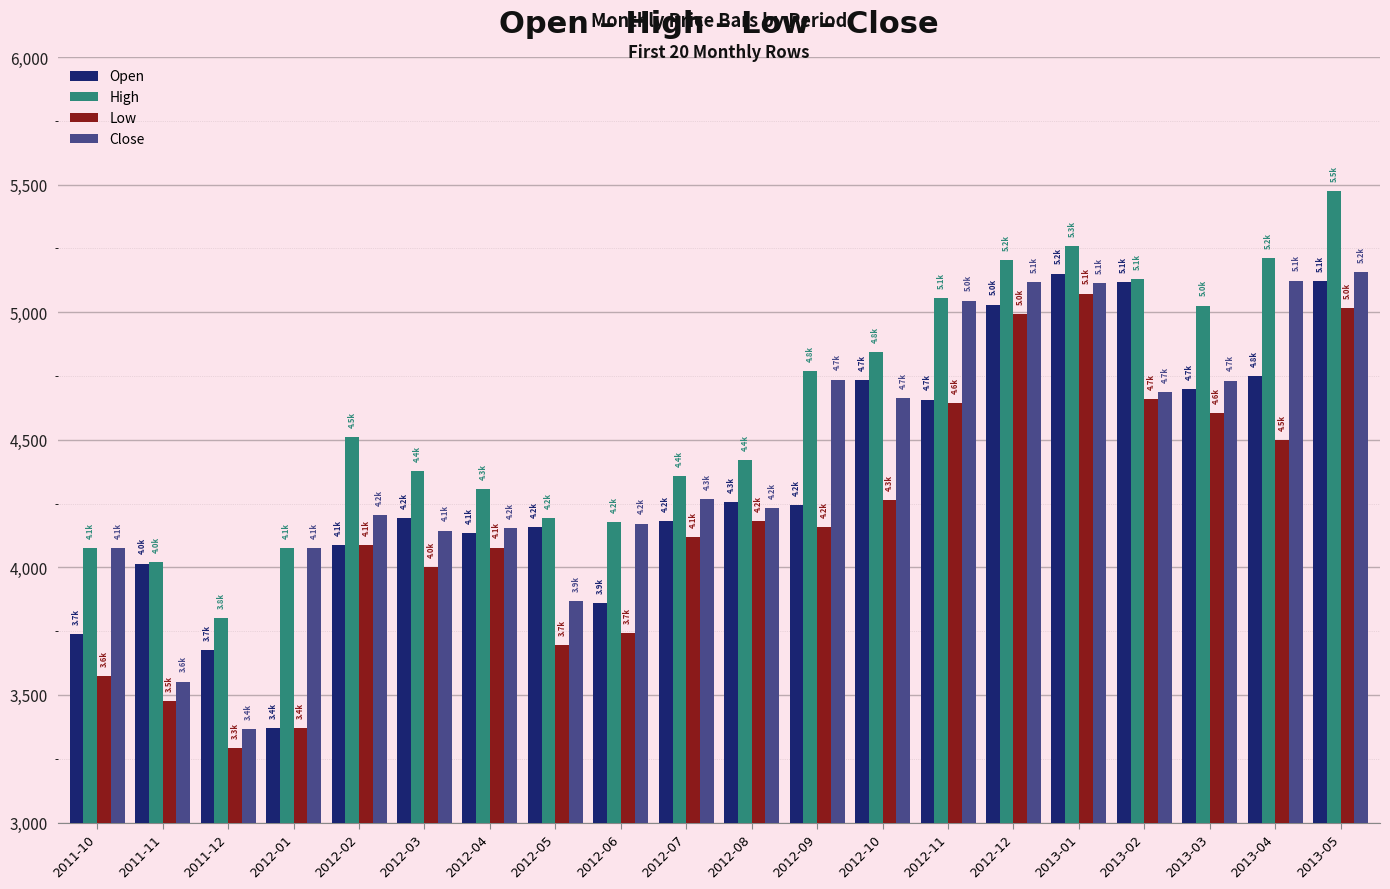

What position from the left is 2013-04?

19